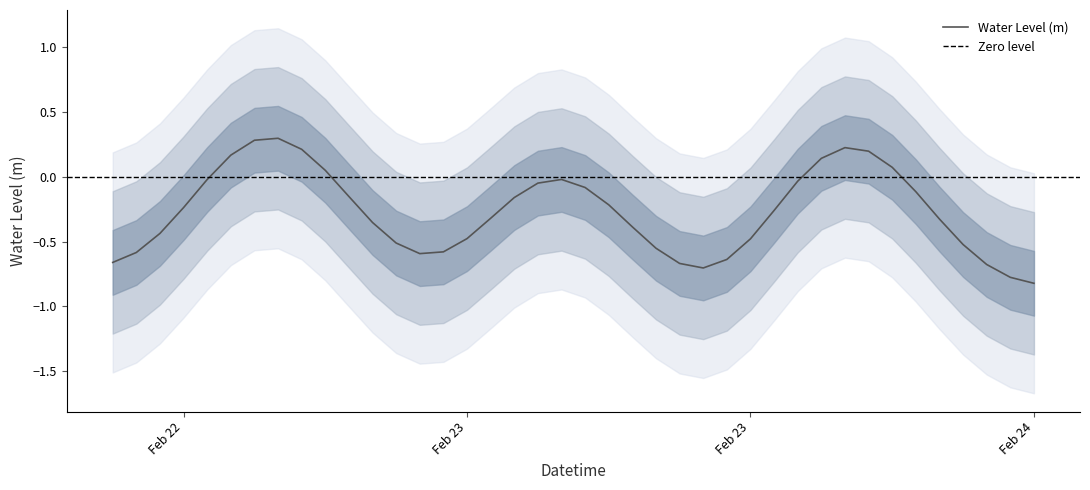

Which has a higher value, 2024-02-23 13:00:00 or 2024-02-22 15:00:00?

2024-02-22 15:00:00